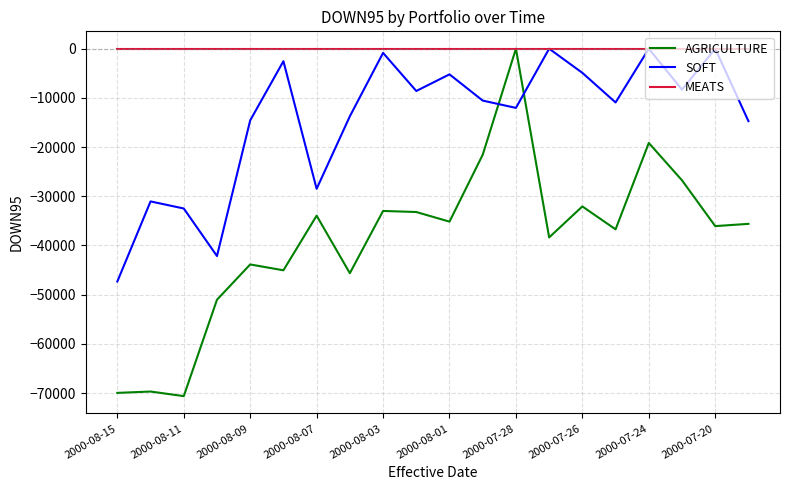

What is the difference between the maximum and minimum values in the SOFT series?

47324.9